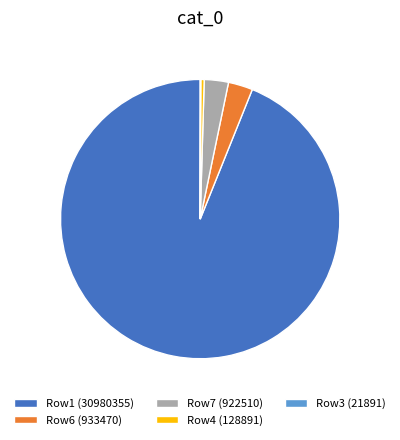

Is it true that Row4 (128891) is 11% of the pie?

False